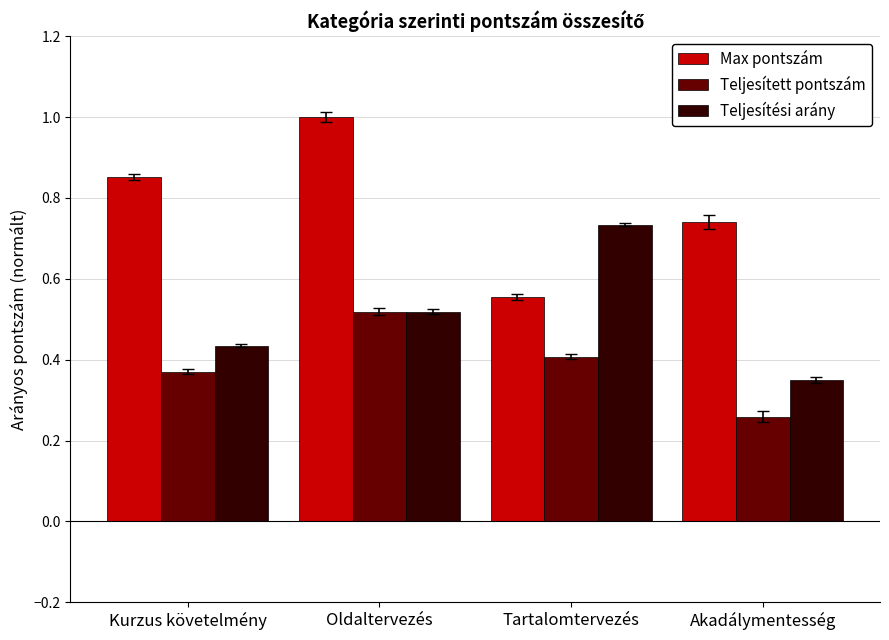

At which category does the chart reach its peak across all series?

Oldaltervezés